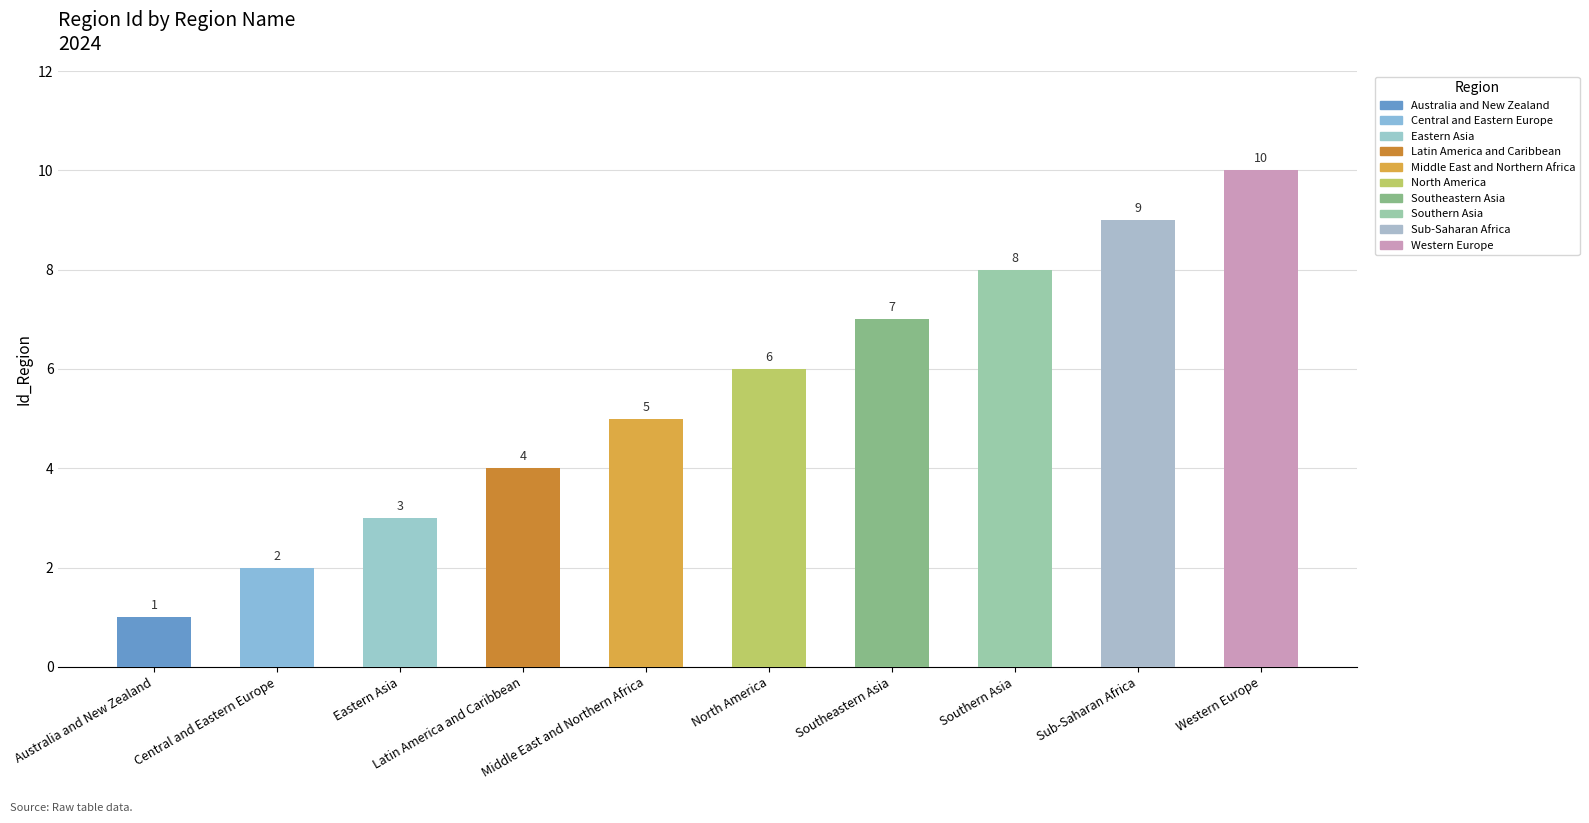

How many data points are less than 6?

5